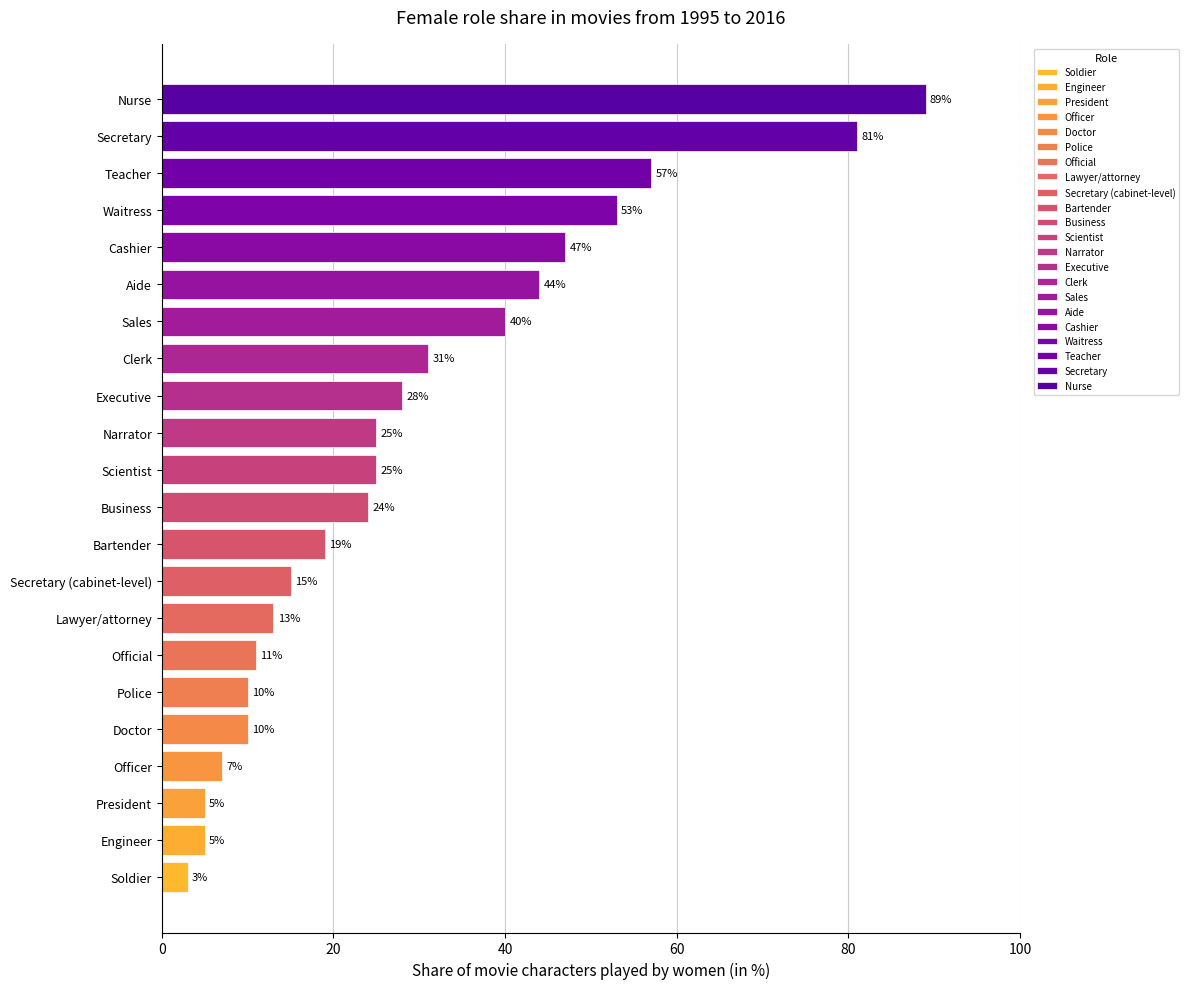

The chart shows a value of 54 at Clerk. True or false?

False